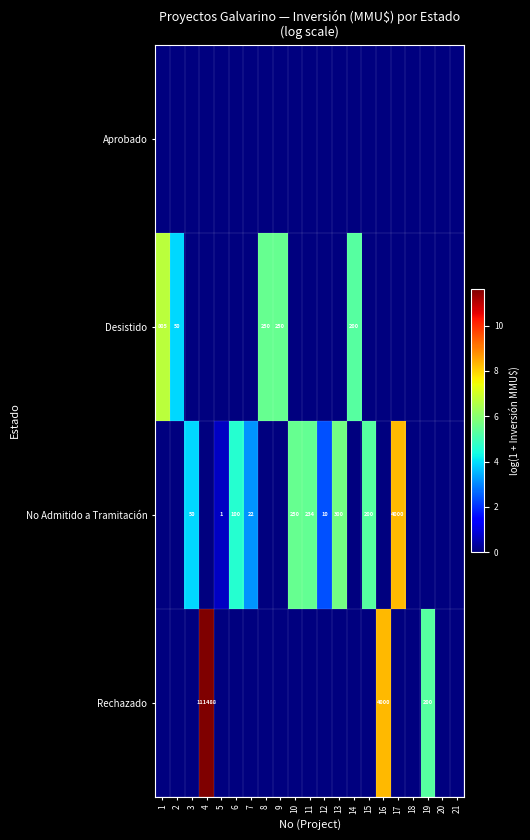

True or false: Desistido has a value of 1102 at 1.

False